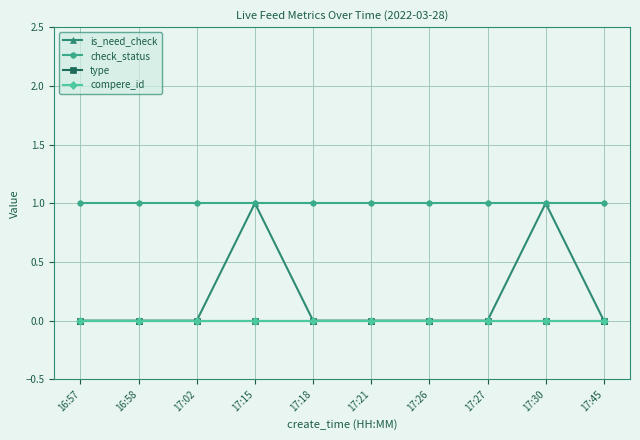

Does the chart have visible grid lines?

Yes